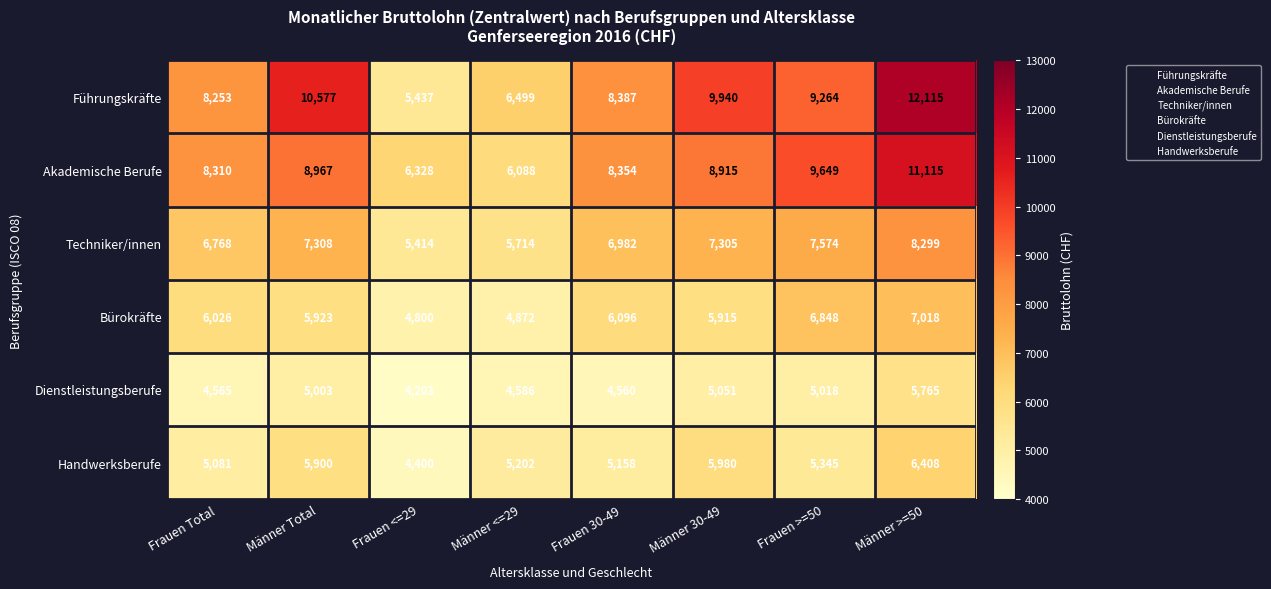

Is it true that Handwerksberufe equals 8749 at Männer <=29?

False